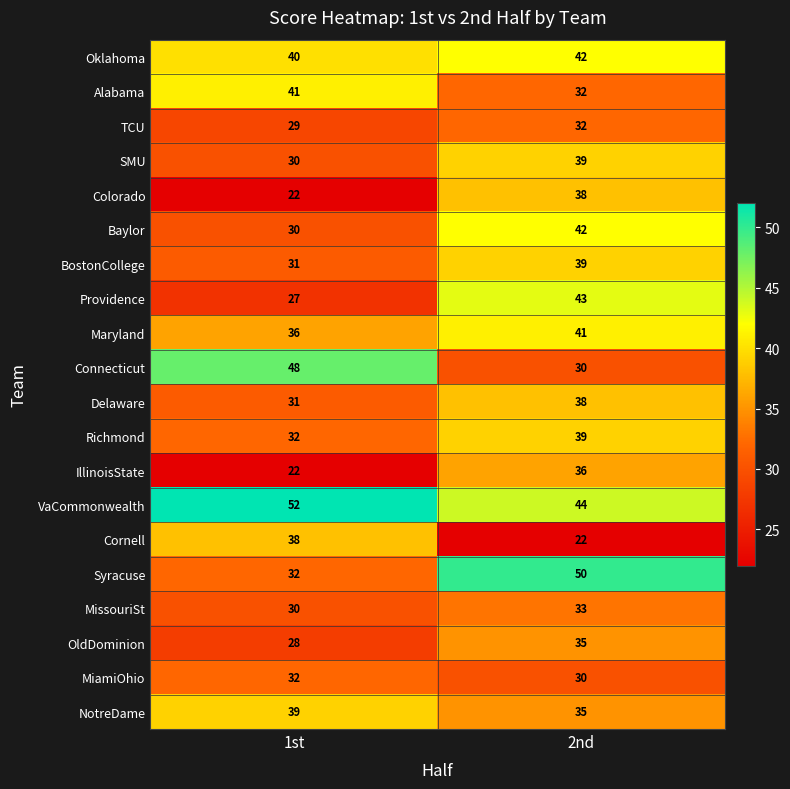

Rank the categories by Alabama value from lowest to highest.

2nd, 1st